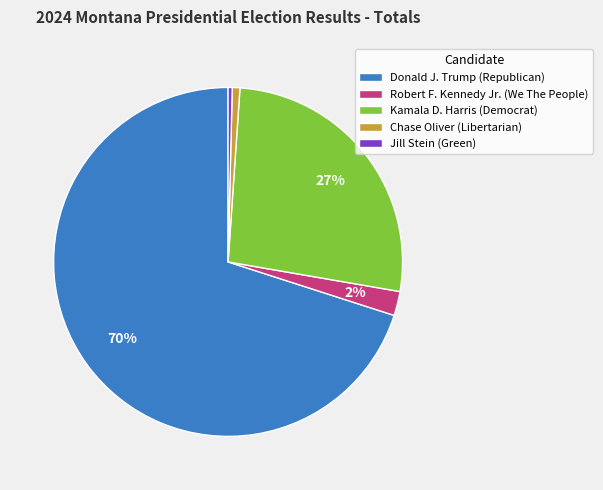

What is the majority slice?

Donald J. Trump (Republican)